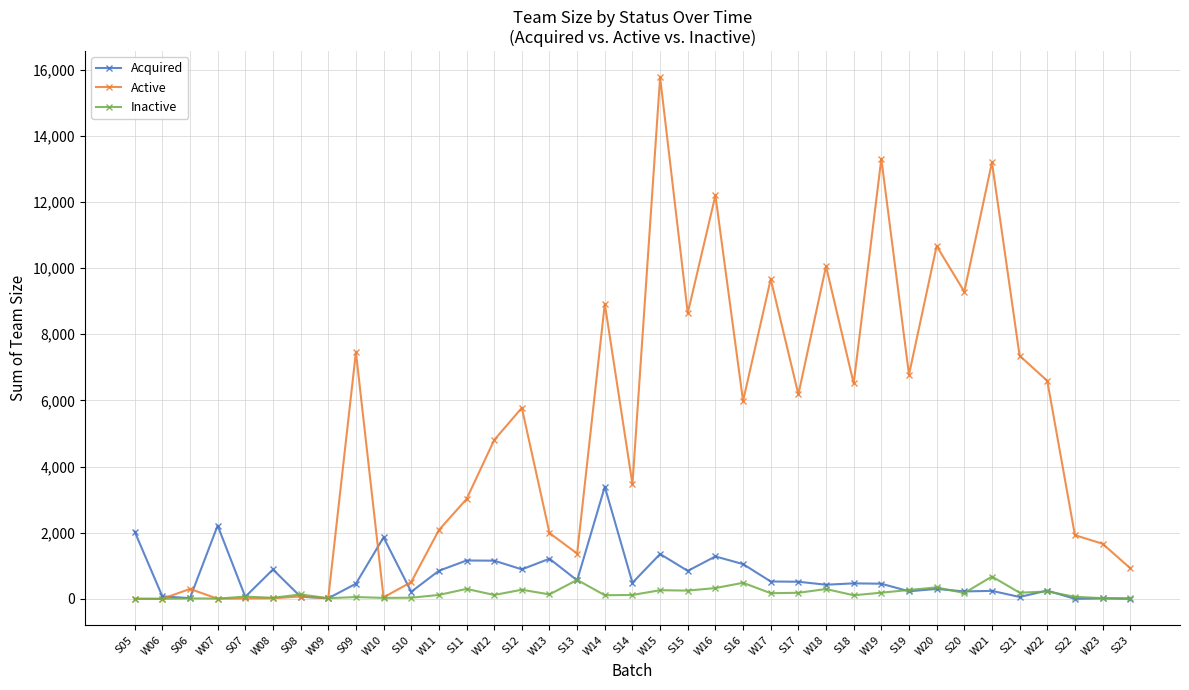

What is the label of the 28th point from the right?

W10